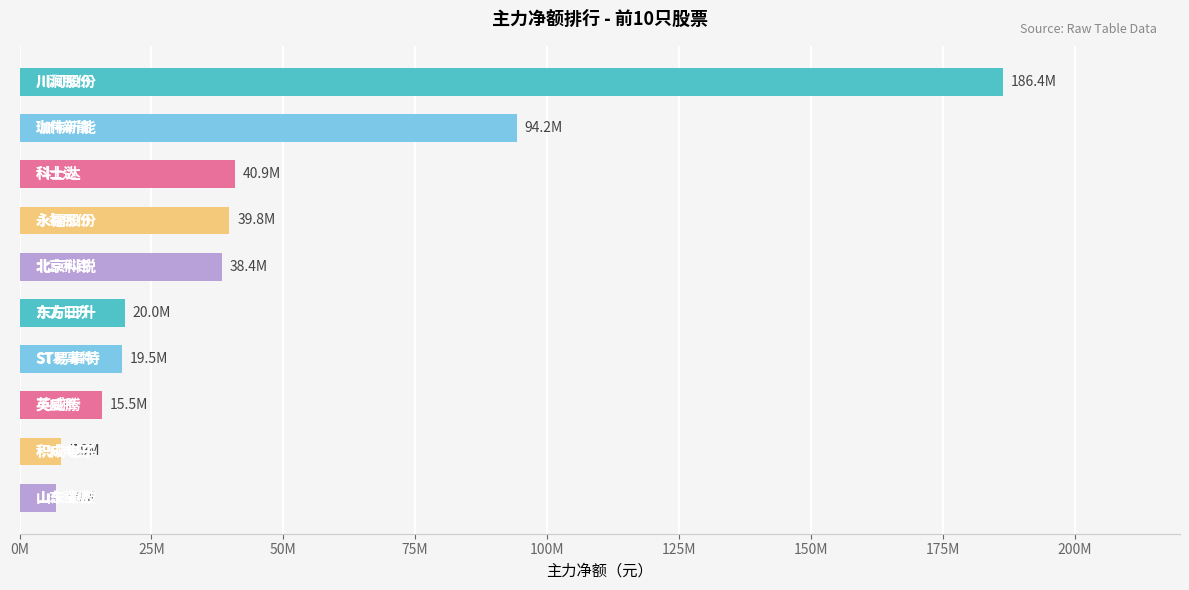

Does the chart contain any negative values?

No